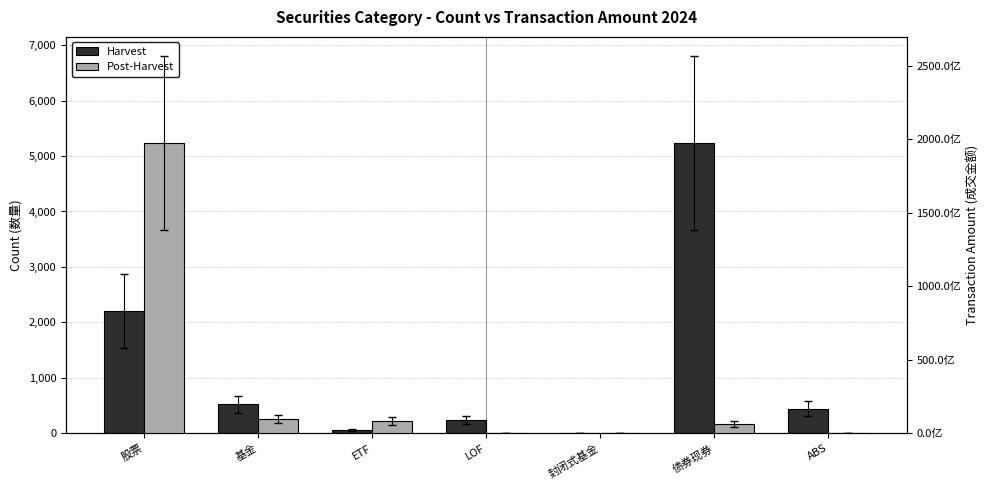

Reading left to right, list all the values displayed in this chart.

Harvest: 2210.0	522.0	61.0	242.0	1.0	5236.0	442.0
Post-Harvest: 197524853646.2	9818447310.7	8488007041.4	367049804.5	1533436.1	6539114847.3	53664600.0